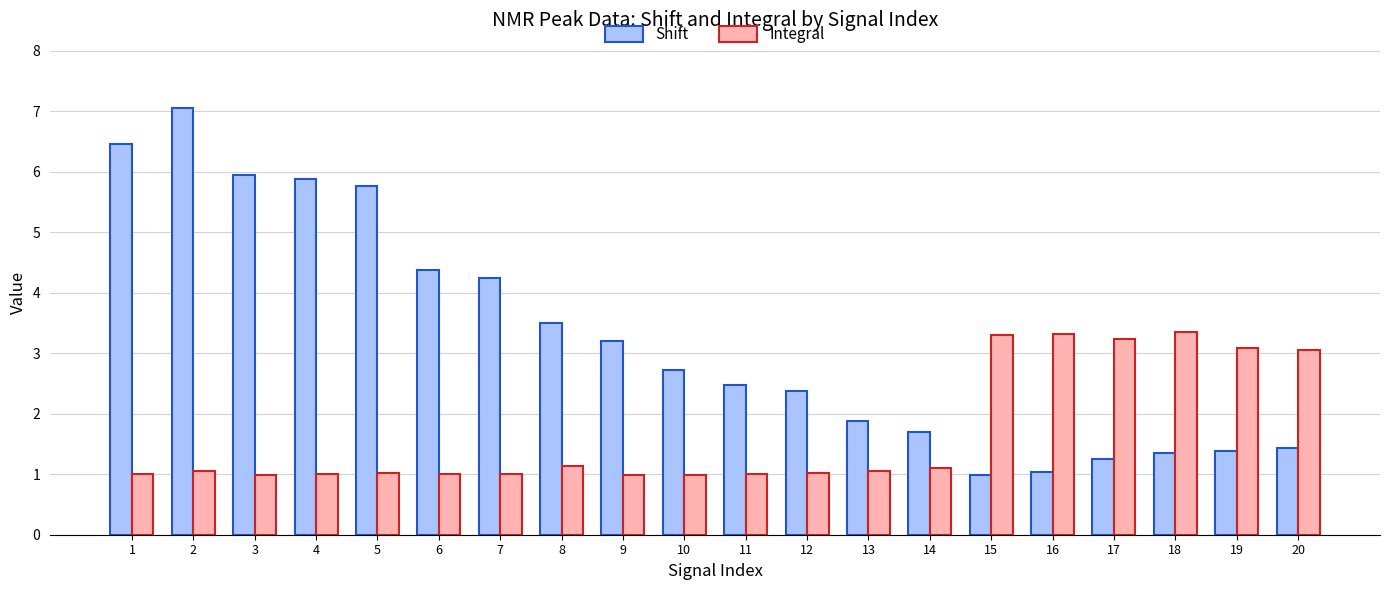

What is the maximum value for Integral?

3.4